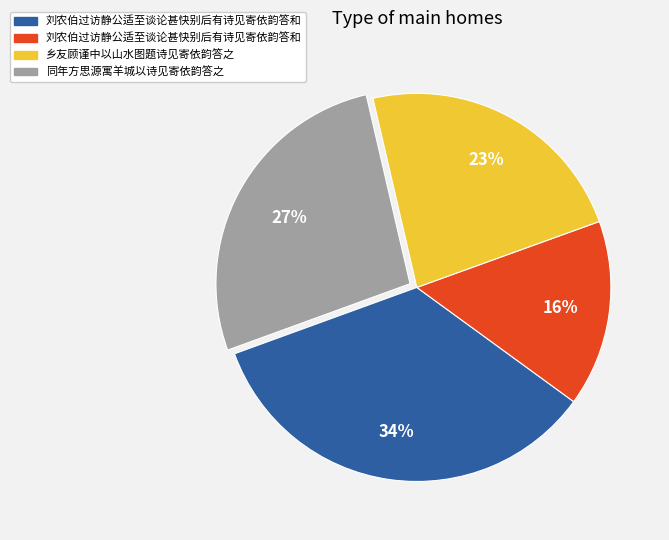

Does any single category account for the majority?

No